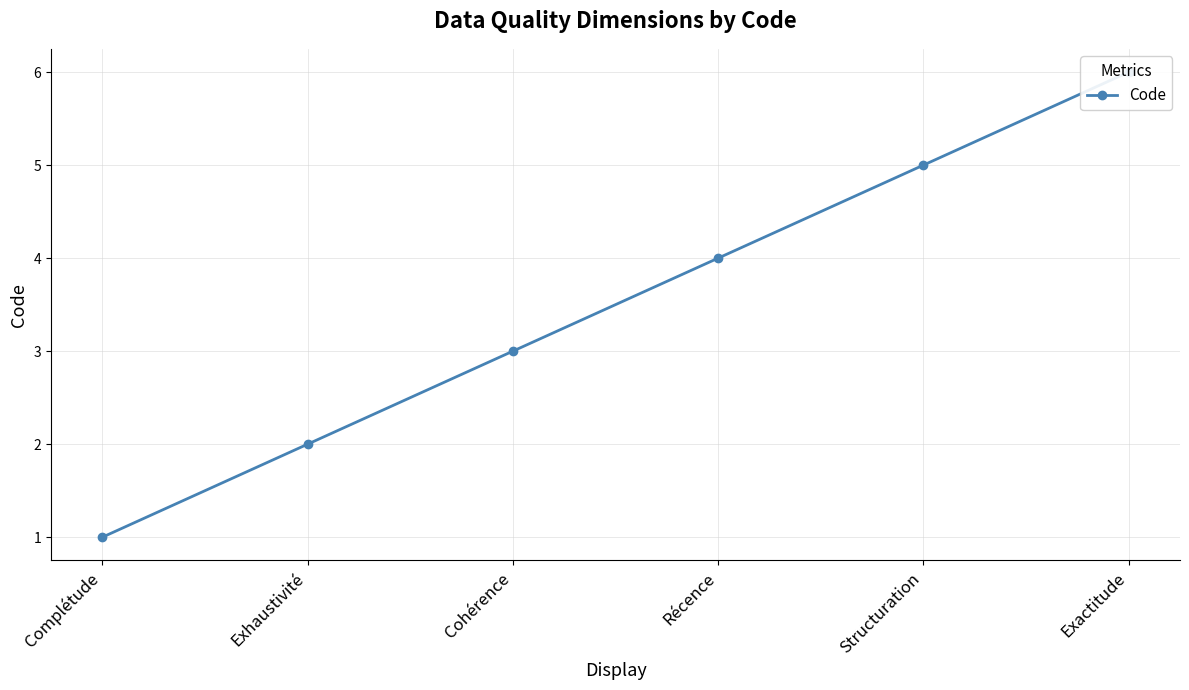

Reading right to left, extract all data points from this chart.

6	5	4	3	2	1